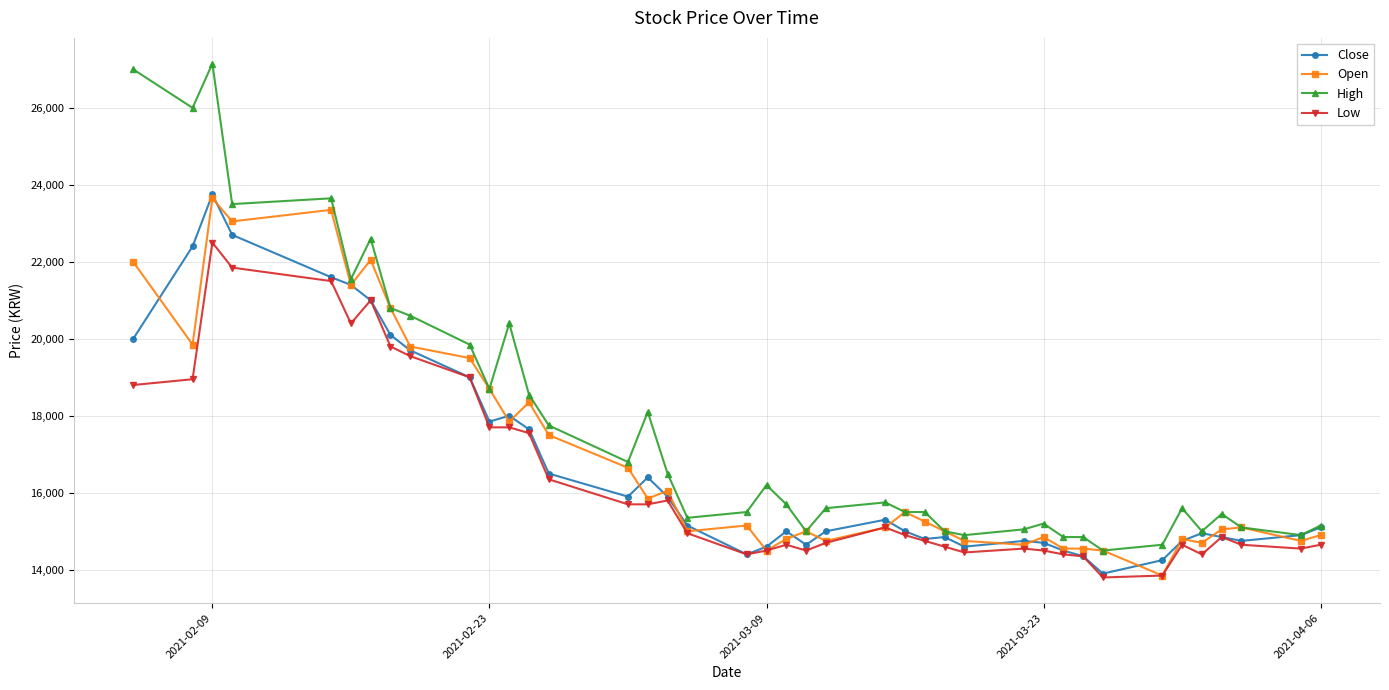

Which series has the widest spread of values?

High